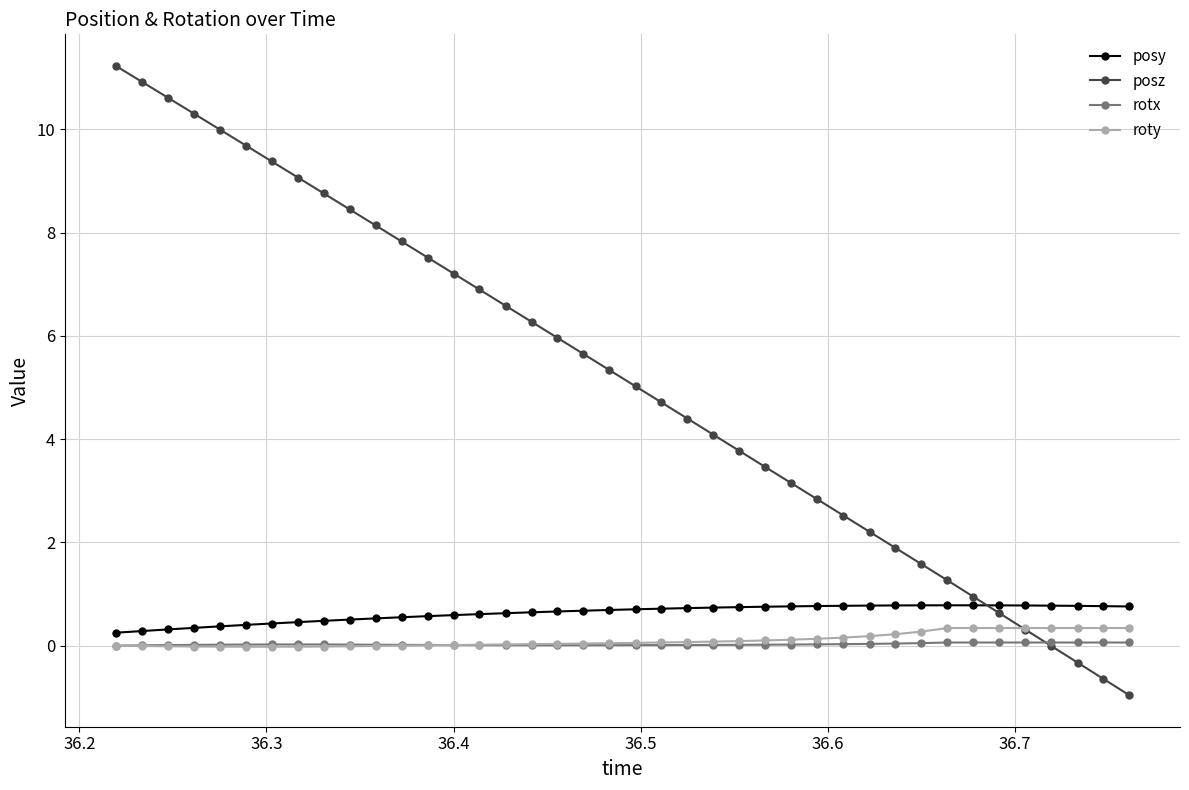

True or false: rotx and posy cross at least once.

False